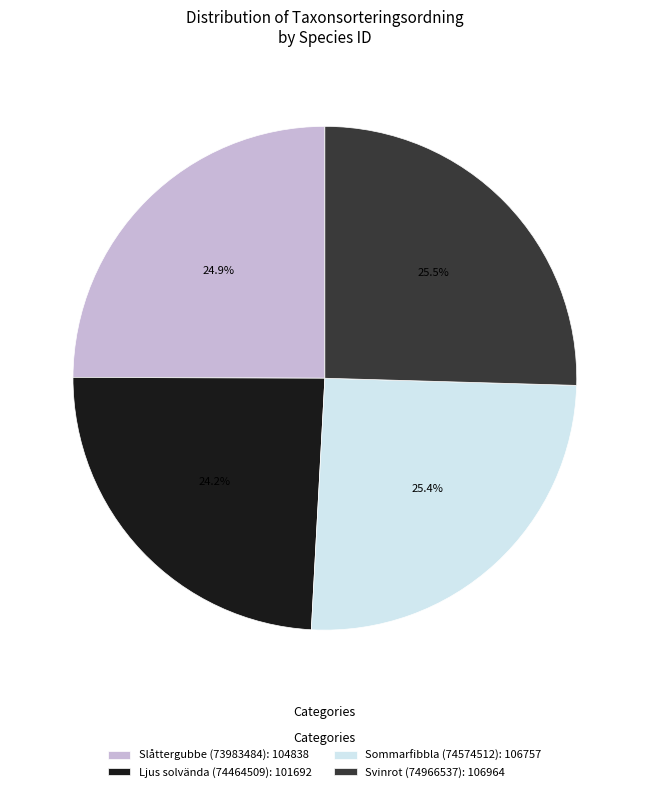

Between Ljus solvända (74464509): 101692 and Svinrot (74966537): 106964, which is larger?

Svinrot (74966537): 106964